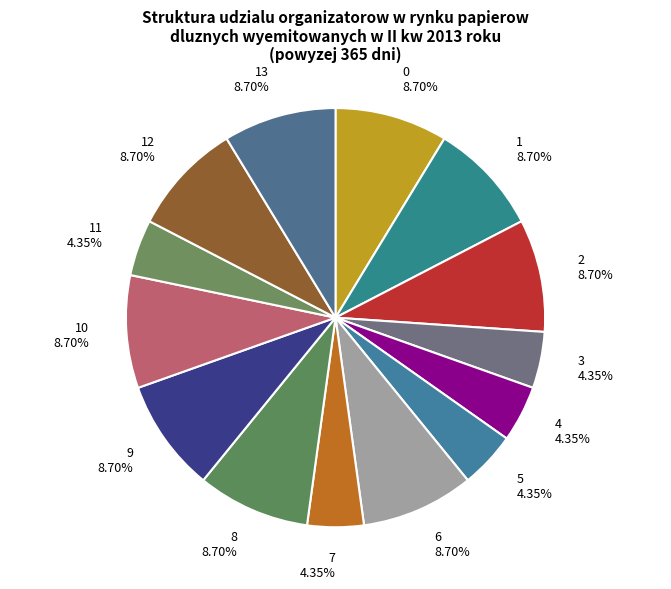

Between 13 and 7, which is larger?

13